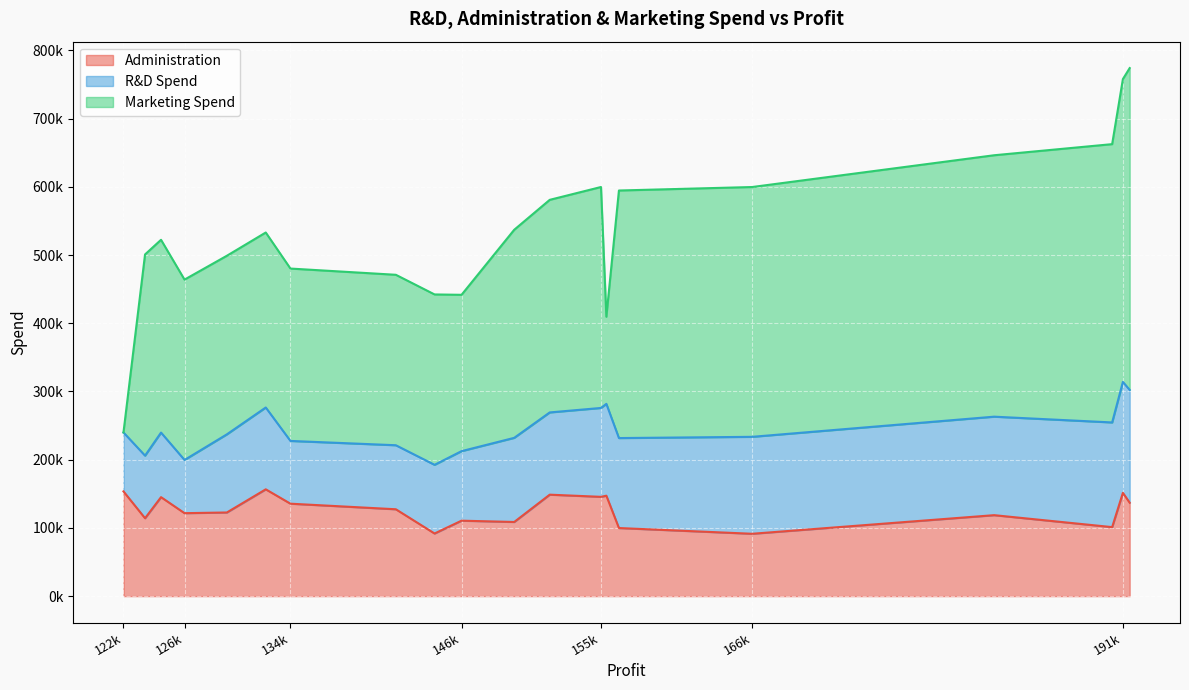

The value of R&D Spend at 125370.37 is 131342.6. True or false?

False